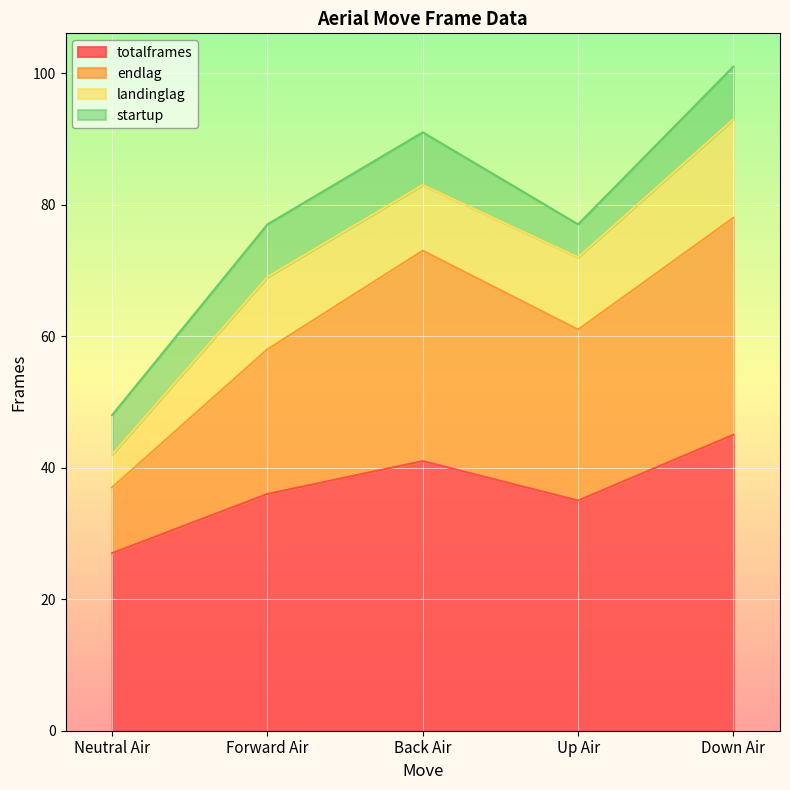

Is it true that totalframes equals 45 at Down Air?

True